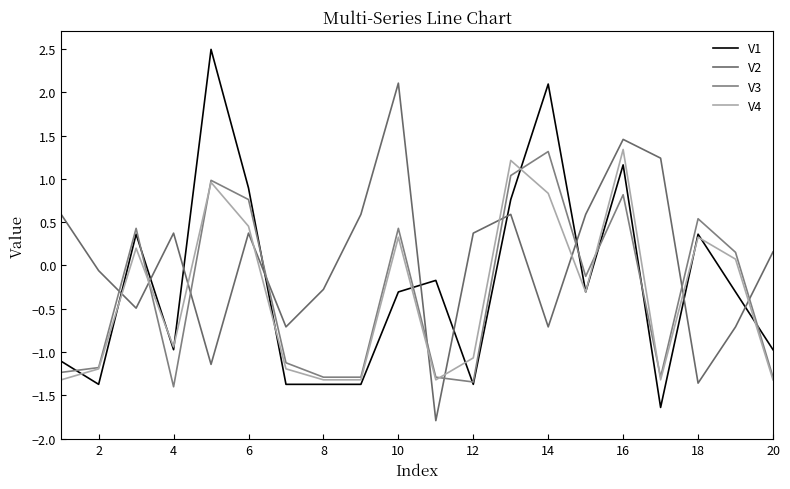

In V2, how many points are lower than both neighbors (excluding endpoints)?

6